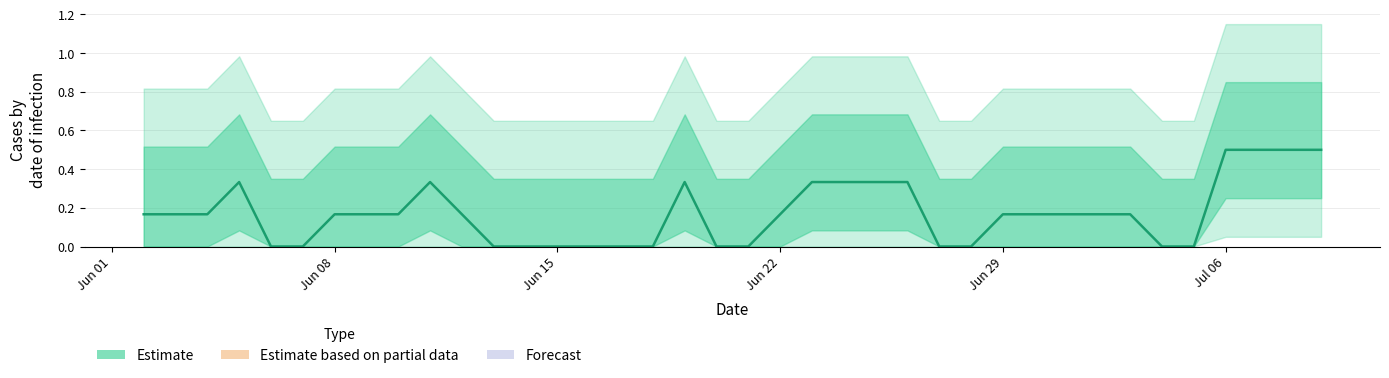

How many positive values are there?

24